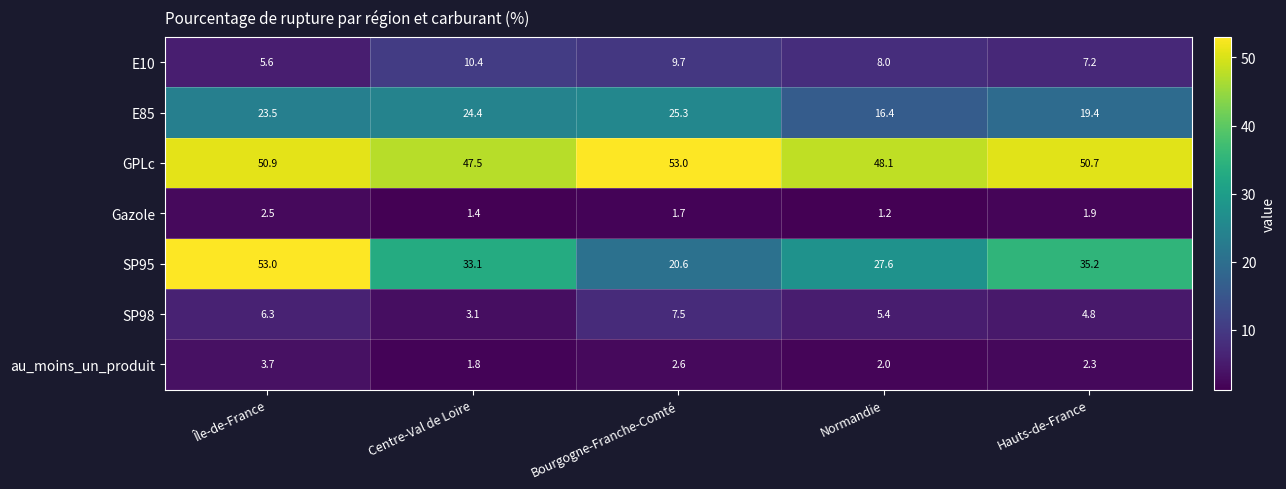

Is it true that GPLc equals 50.9 at Île-de-France?

True